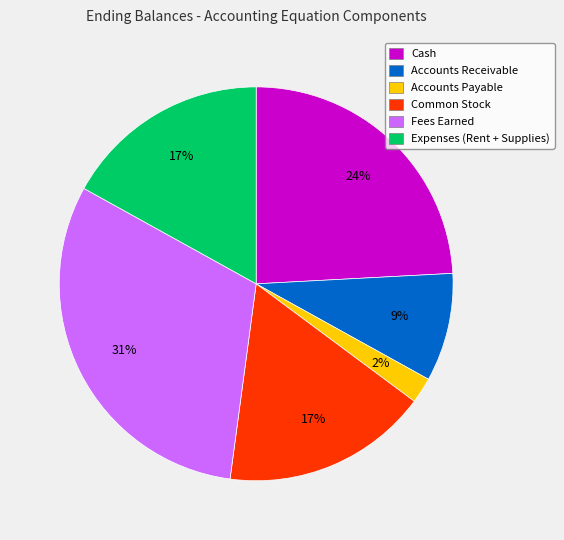

Is there a majority slice in this chart?

No